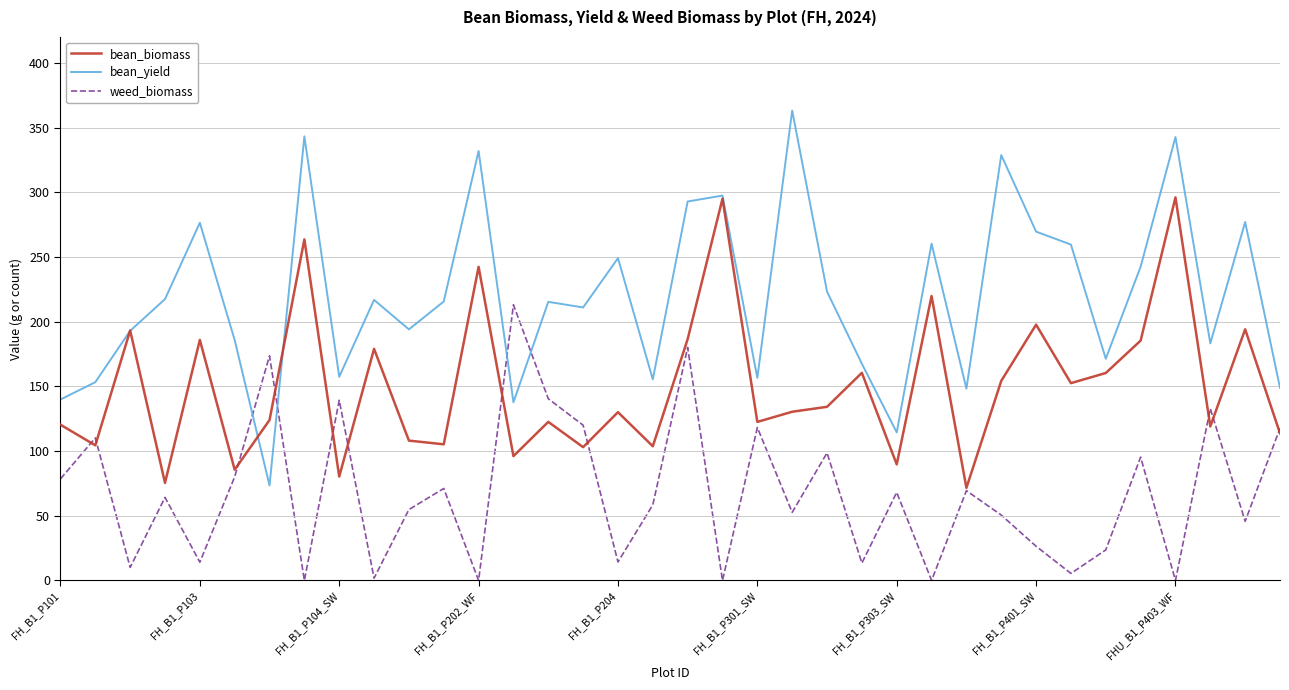

What is the average value of the bean_yield series?

219.8